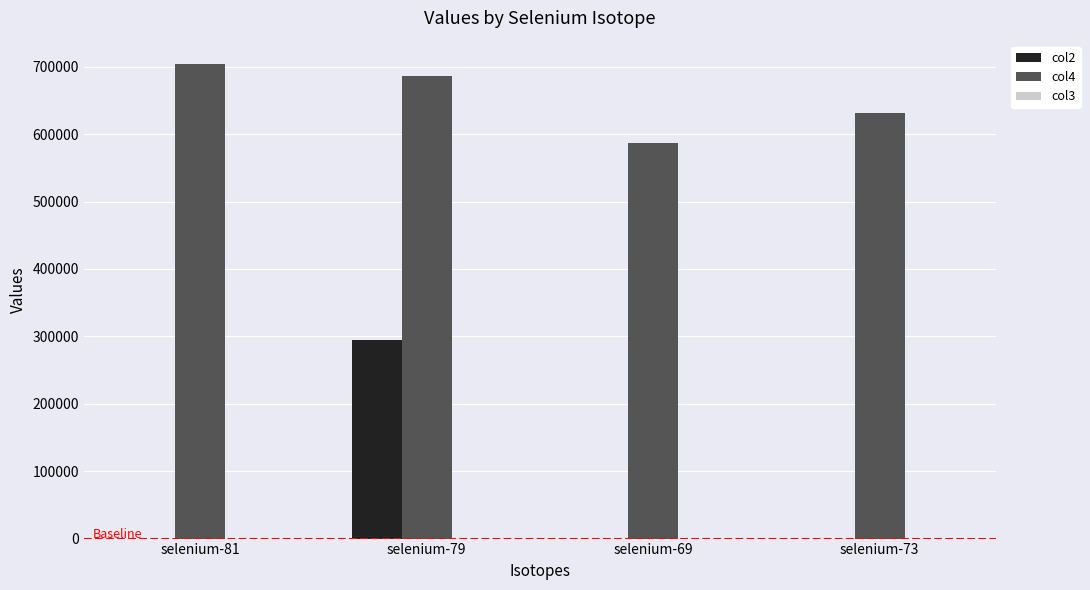

Which label corresponds to the largest value in the chart?

selenium-81